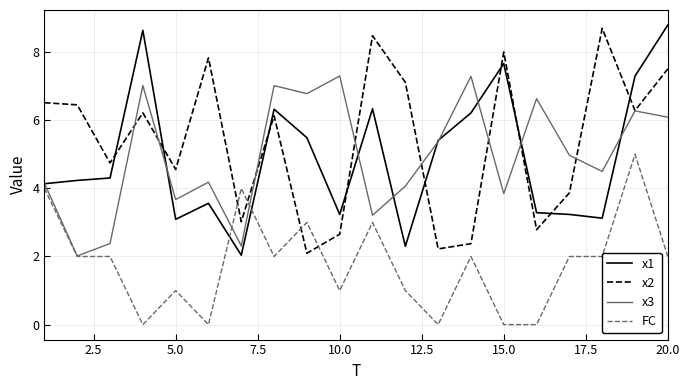

What is the highest value of the x1 series?

8.8